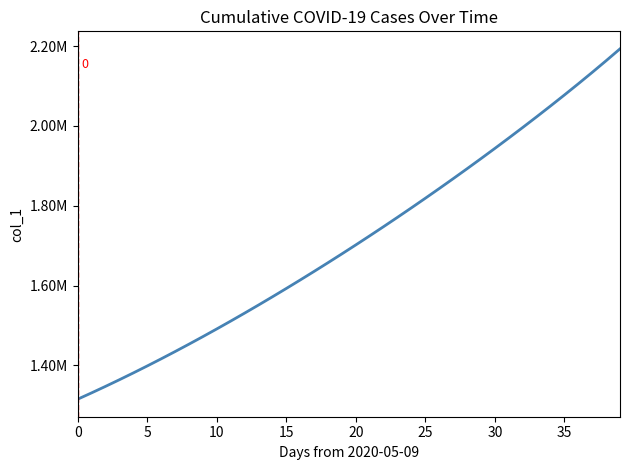

Is this an area chart (filled region under the line)?

No